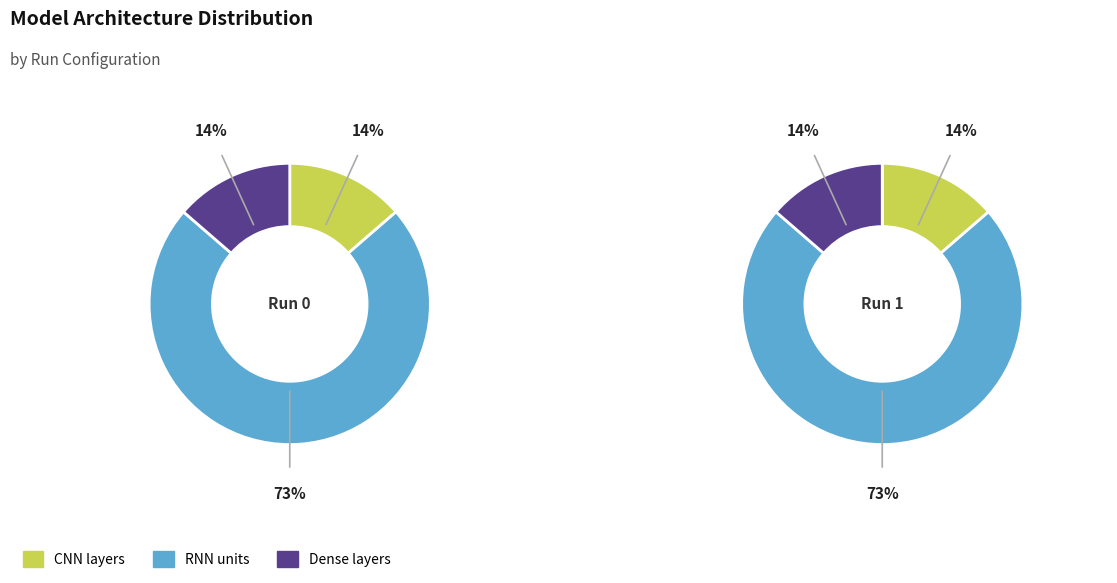

The 0 slice represents 40% of the pie. True or false?

False